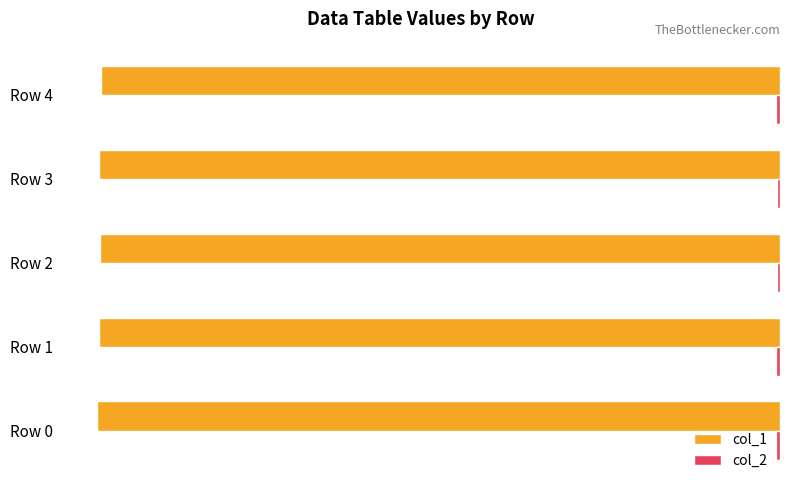

What is the average value of the col_1 series?

-1669.9